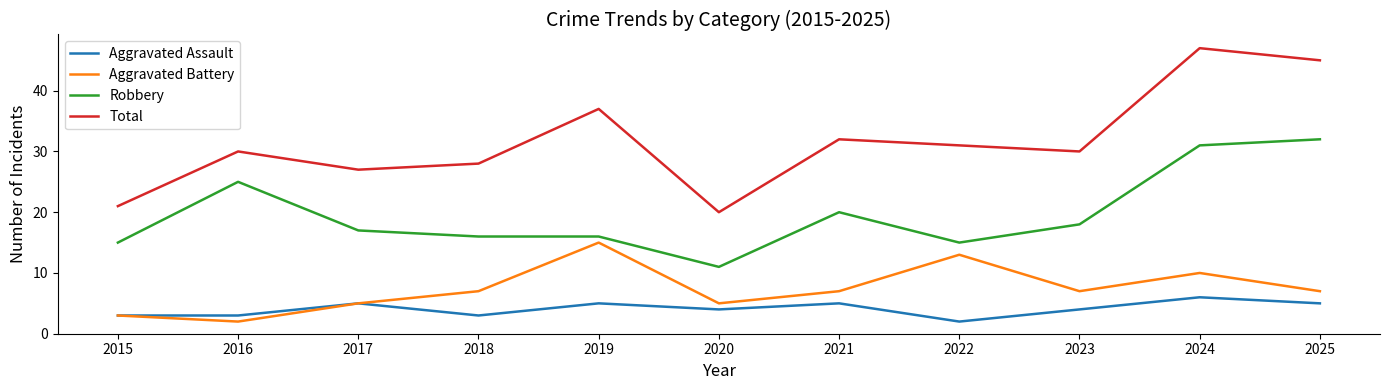

What is the total value across all series at 2021?

64